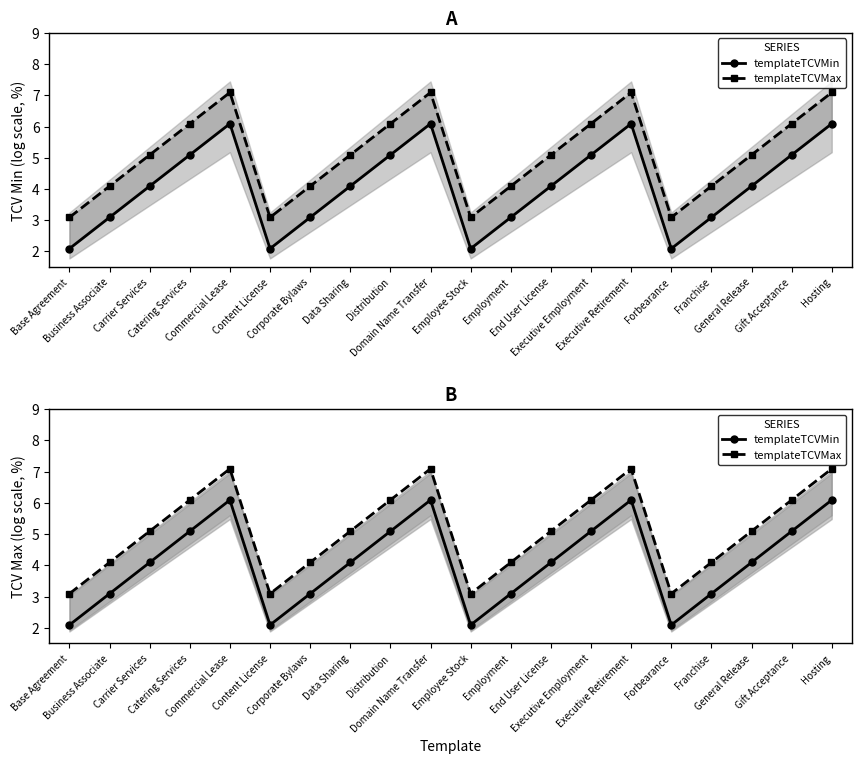

What is the label of the 1st point from the left?

Base Agreement